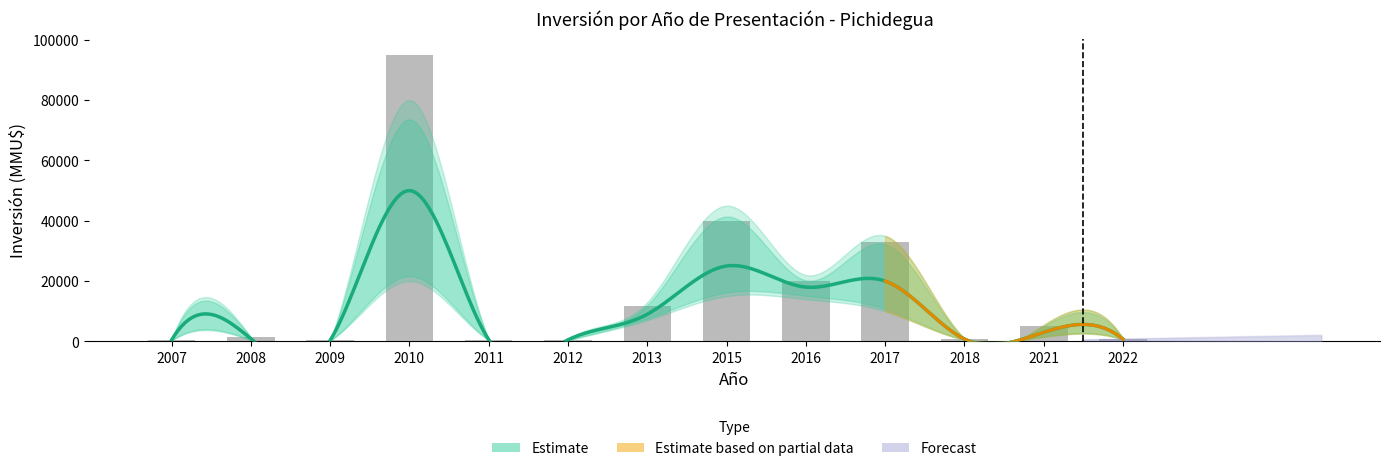

List the labels in order of value, largest first.

2010, 2015, 2017, 2016, 2013, 2021, 2008, 2018, 2022, 2011, 2012, 2007, 2009